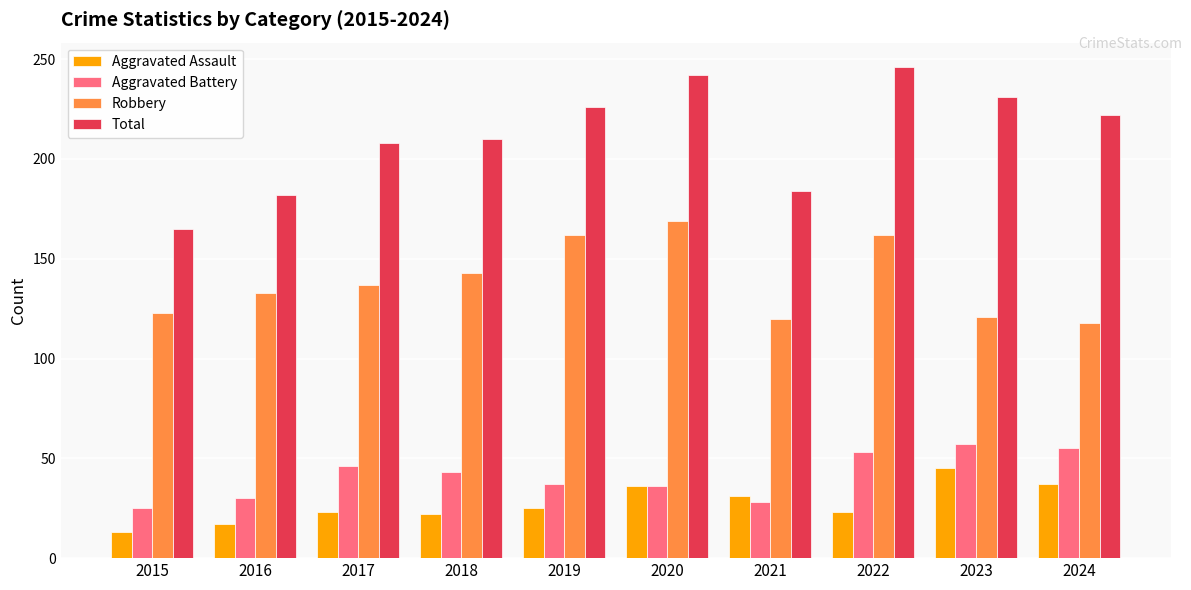

What are all the series names shown in the legend?

Aggravated Assault, Aggravated Battery, Robbery, Total